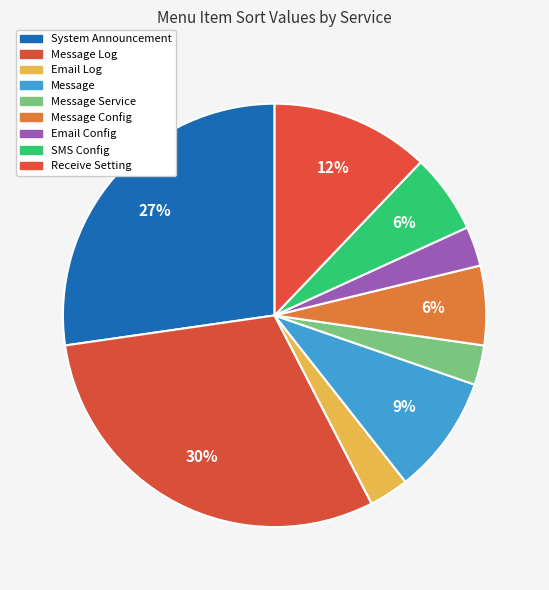

How many segments does this pie chart have?

9